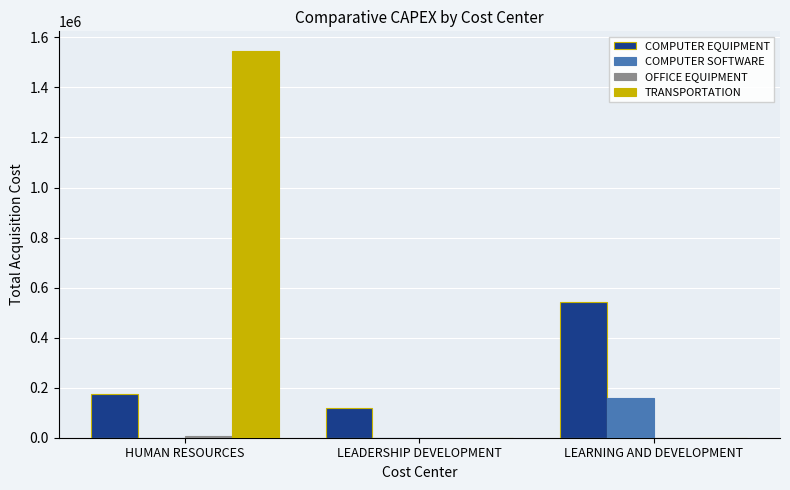

At which category does the chart reach its peak across all series?

HUMAN RESOURCES